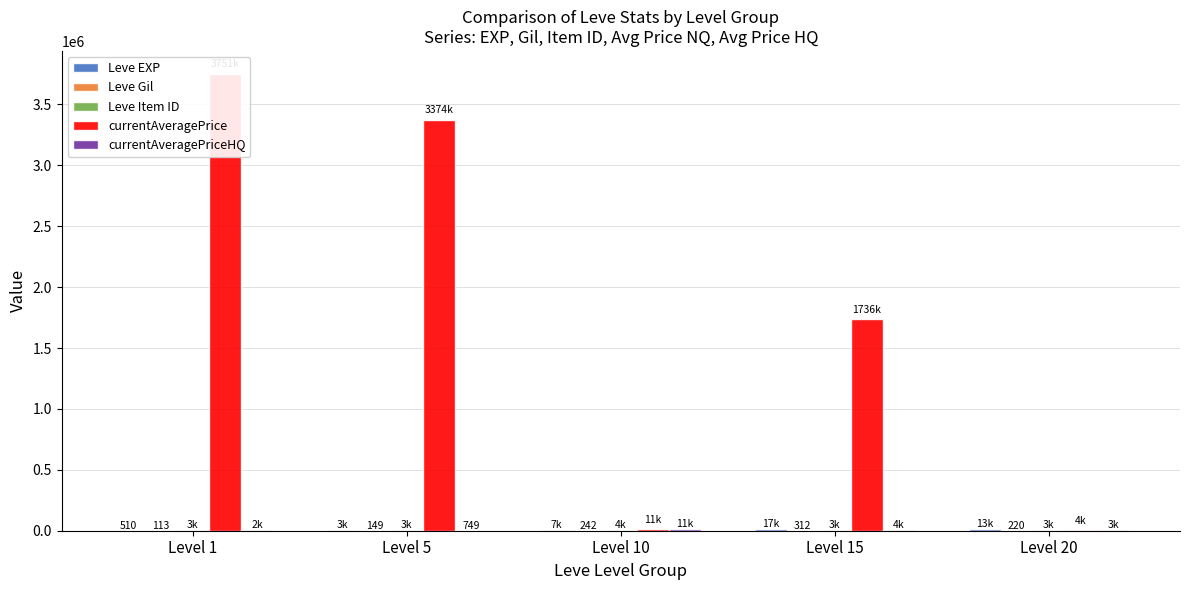

At which category does the chart reach its peak across all series?

Level 1